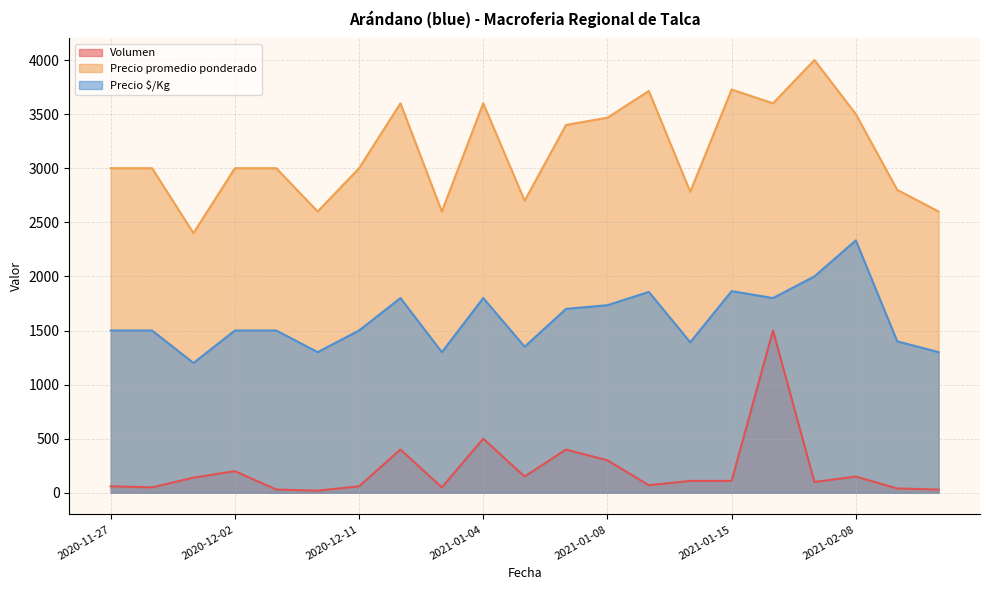

List the series in order of their peak value, highest first.

Precio promedio ponderado, Precio $/Kg, Volumen